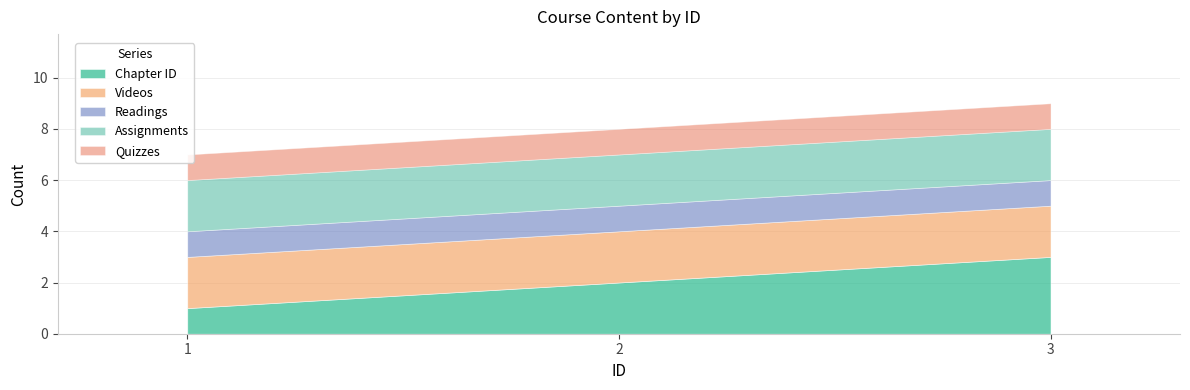

What is the total value across all series at 3?

9